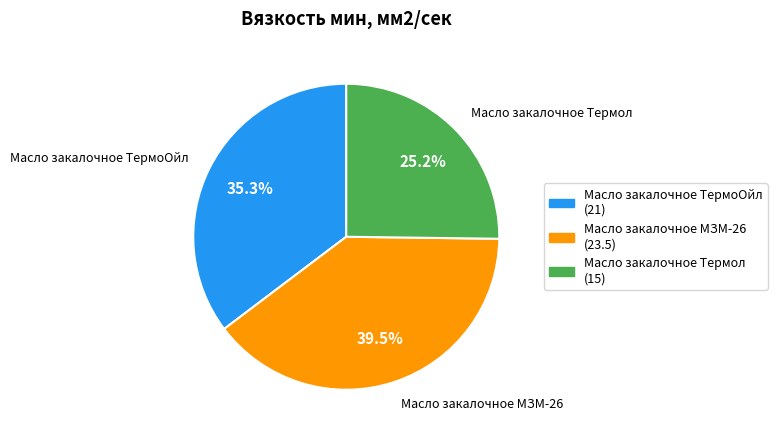

Approximately how many times larger is the value at Масло закалочное ТермоОйл compared to Масло закалочное Термол?

1.4